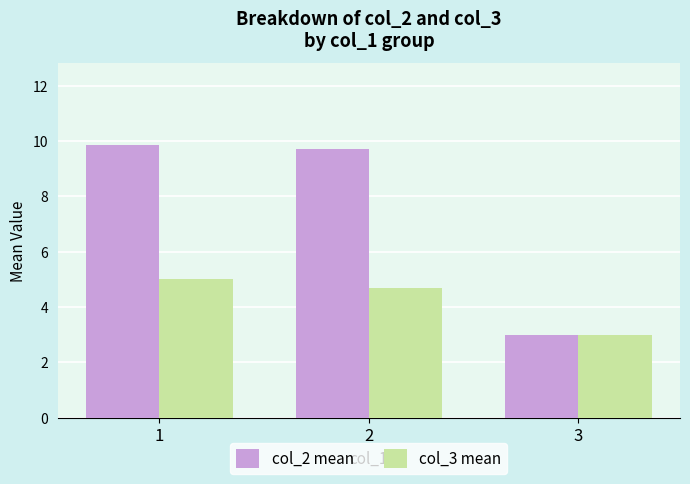

Reading right to left, transcribe all the data shown in this chart.

col_2 mean: 3=3.0	2=9.7	1=9.9
col_3 mean: 3=3.0	2=4.7	1=5.0